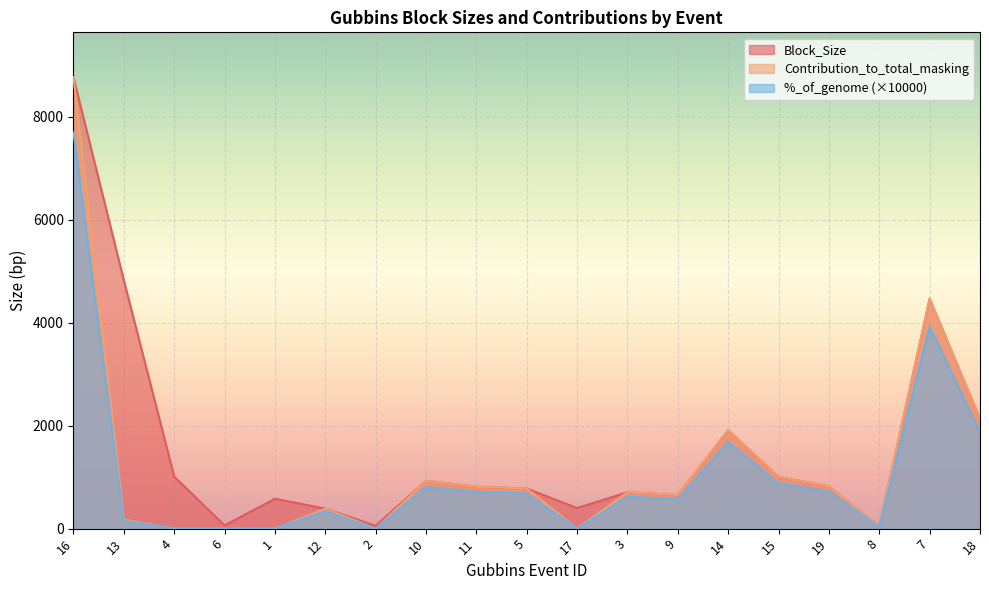

What position from the right is 13?

18